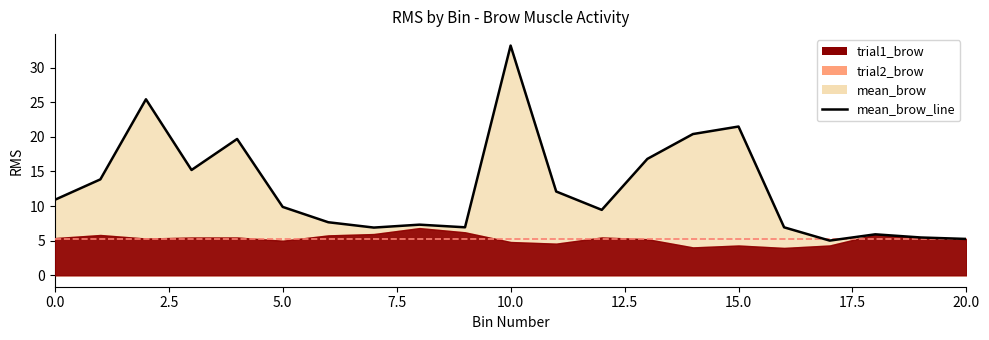

What is the sum of the values at 14 and 13?

37.2